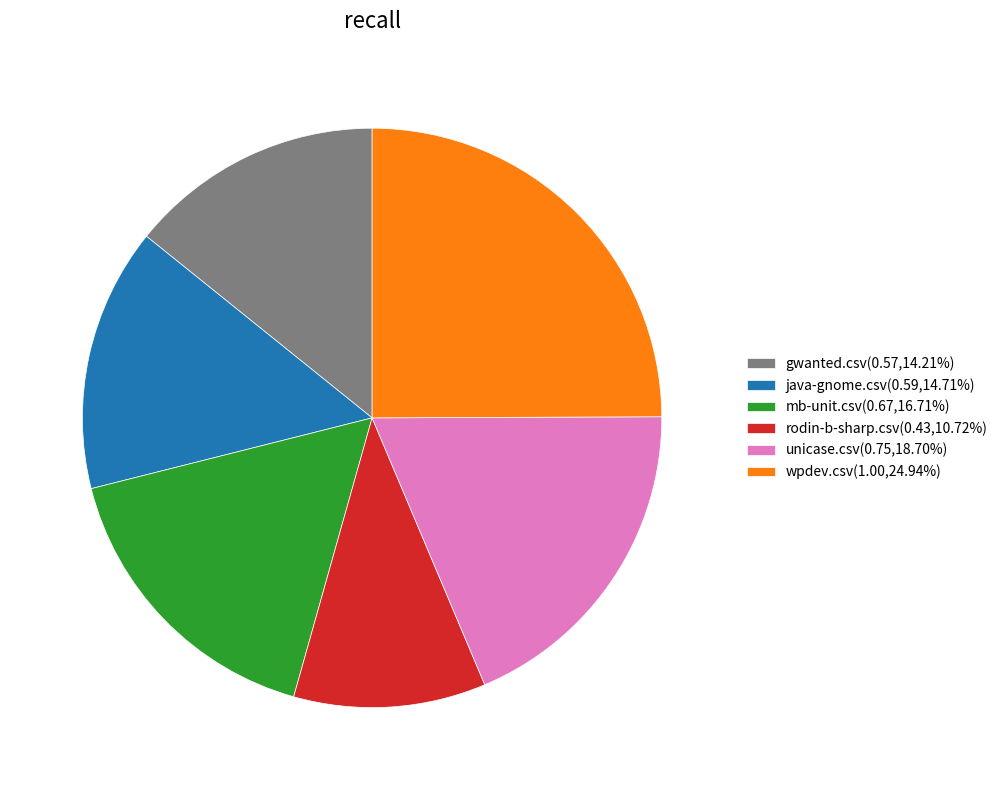

Does wpdev.csv account for over 50% of the chart?

No